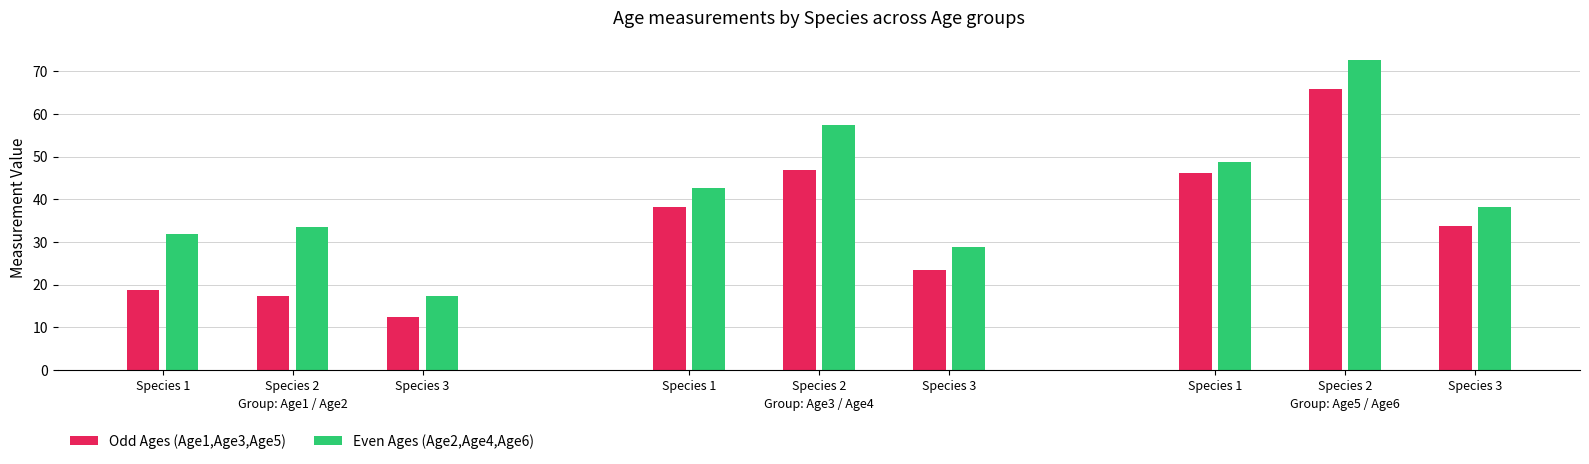

At which label is Age3 closest to 35?

1